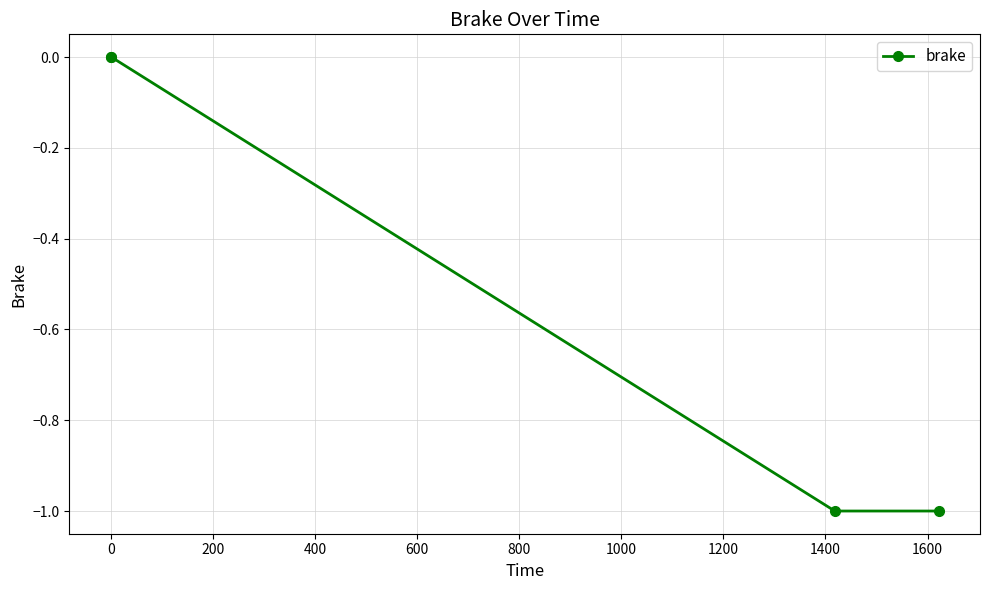

True or false: the data has more than 1 interior local peaks.

False